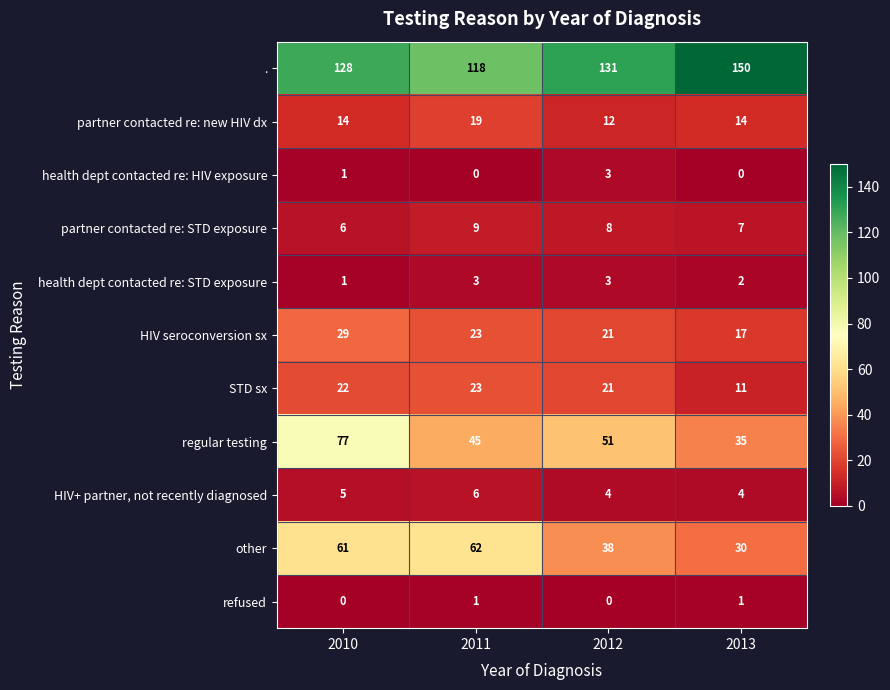

Which series changed the most between 2012 and 2013?

.